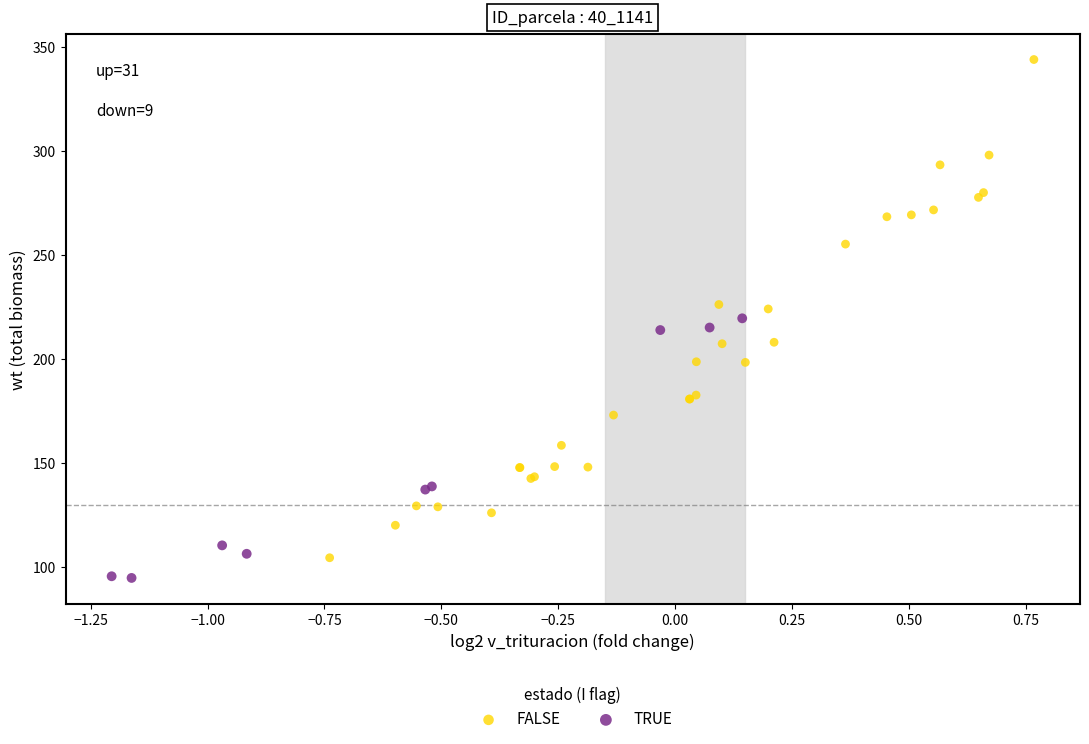

Which series has the largest Y range (max minus min)?

FALSE